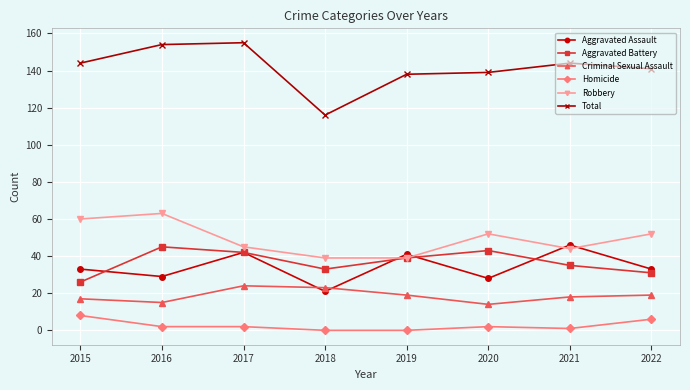

What is the total value across all series at 2022?

282